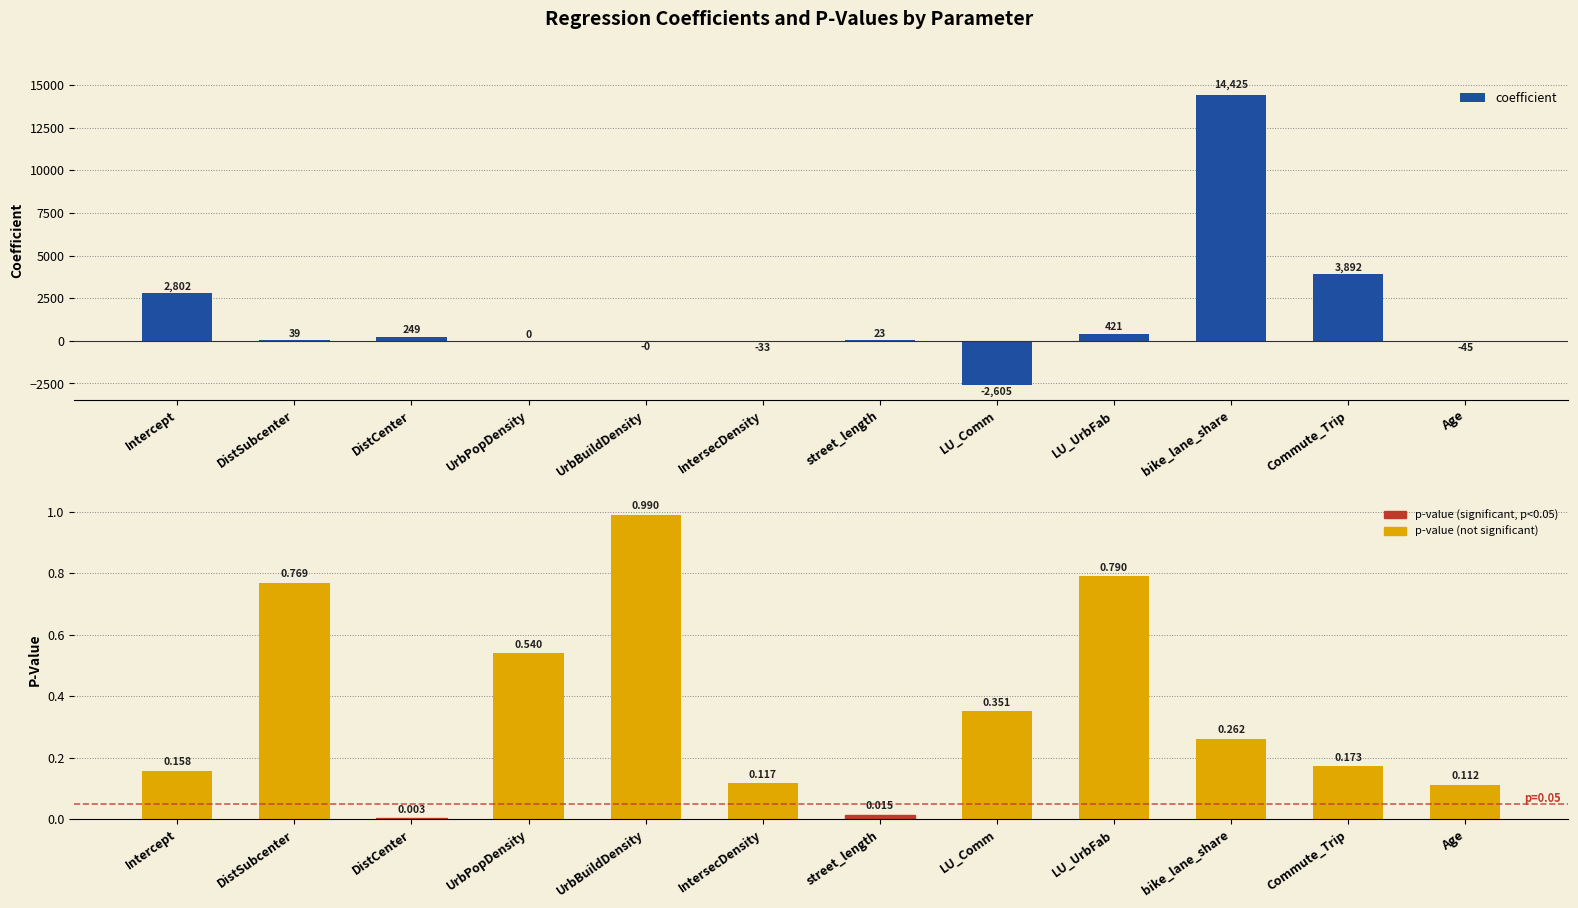

The p-value series shows 0.0 at DistCenter. True or false?

True